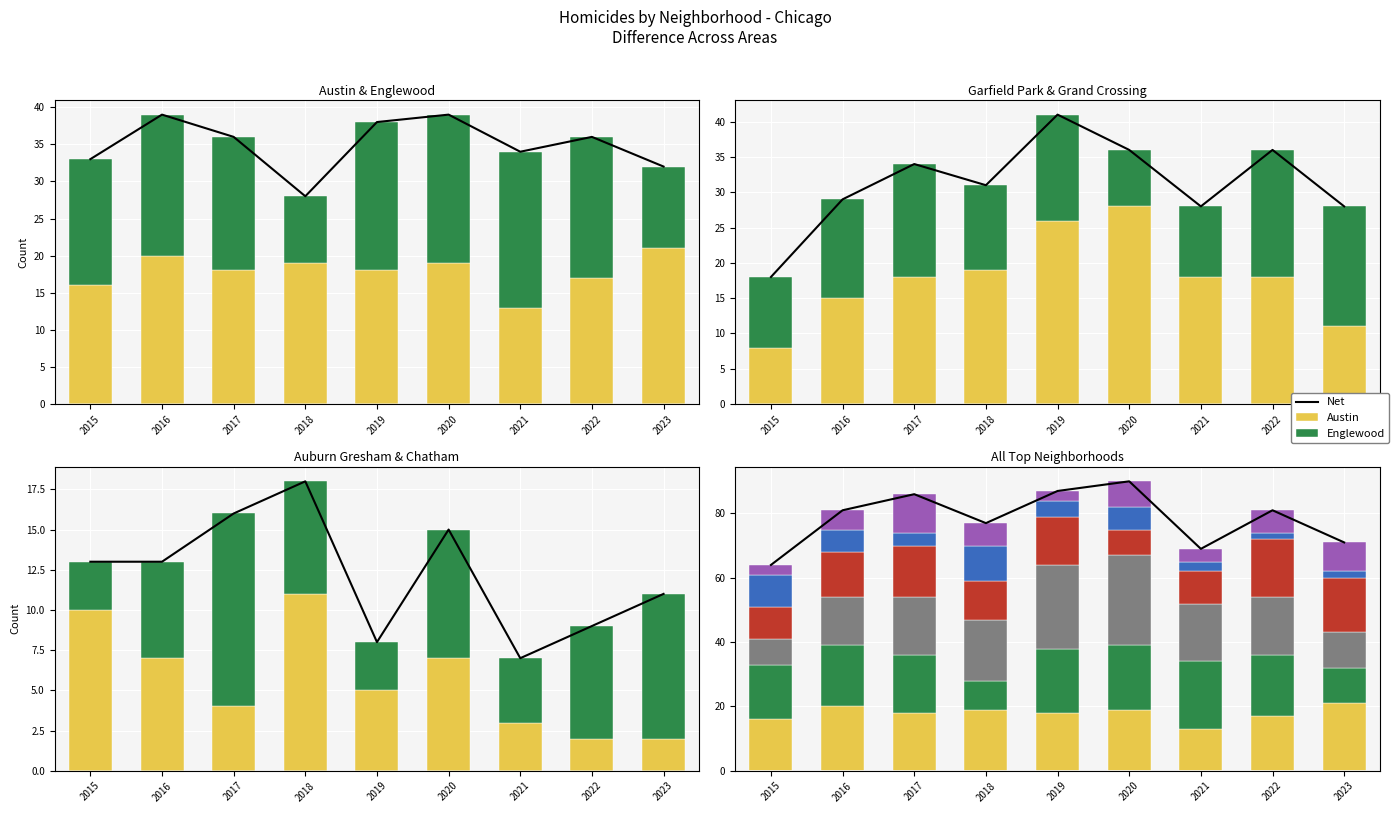

Which has a higher value, 2018 or 2017?

2018